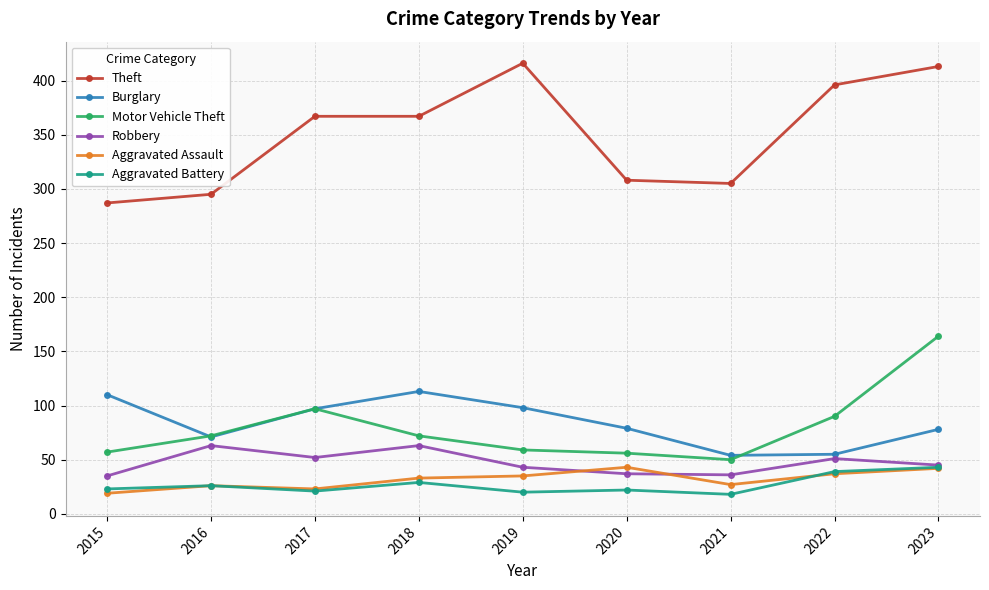

At which label does Burglary first exceed 79?

2015